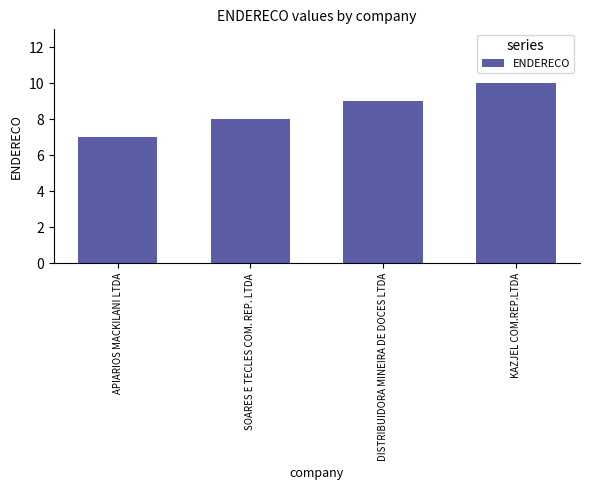

What is the change in value from SOARES E TECLES COM. REP. LTDA to DISTRIBUIDORA MINEIRA DE DOCES LTDA?

+1